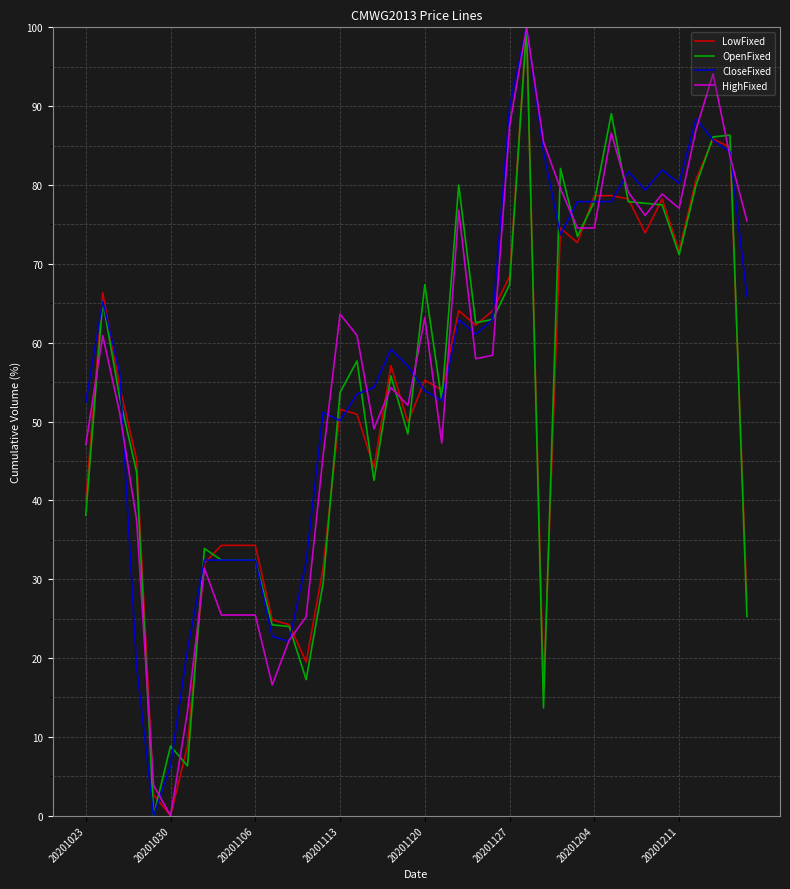

What is the maximum value shown in the chart?

100.0